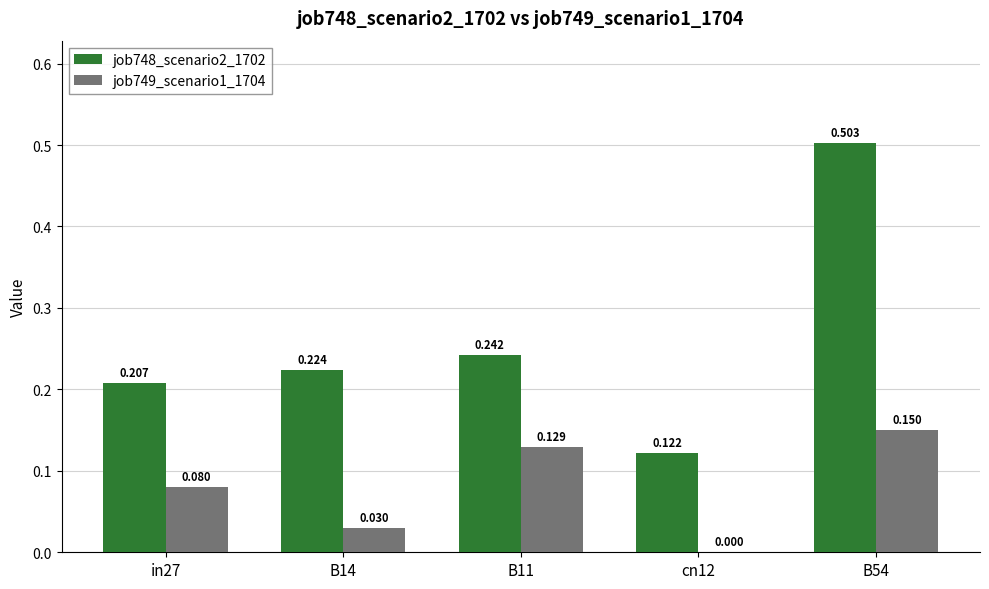

Is the value of job748_scenario2_1702 at B54 greater than the value of job749_scenario1_1704 at cn12?

Yes